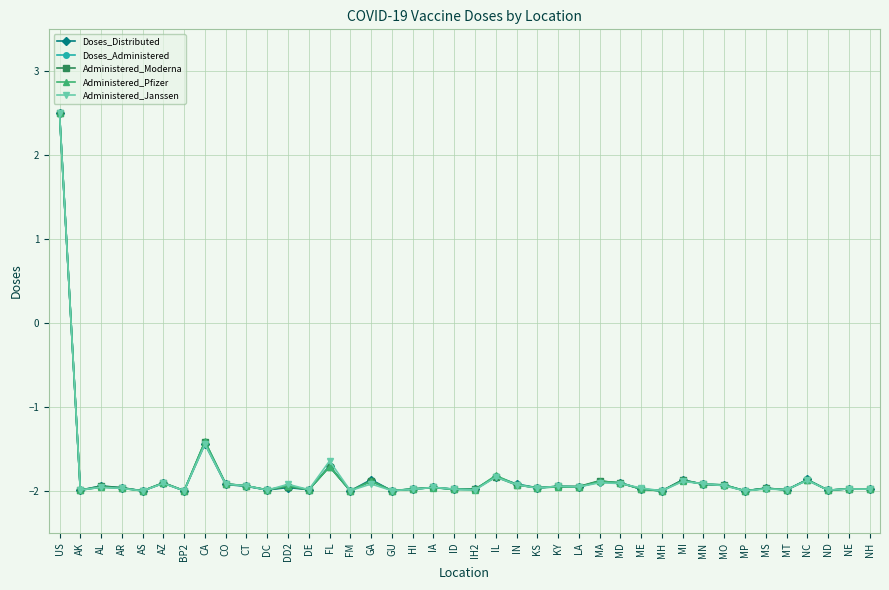

Does the chart have visible grid lines?

Yes